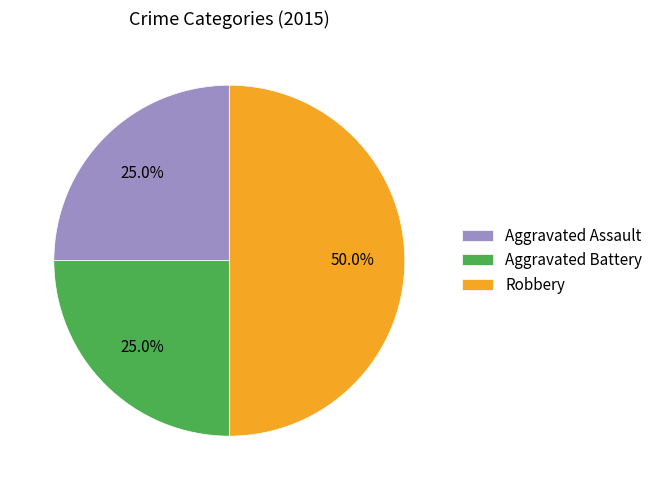

What percentage is the Aggravated Assault slice, to the nearest percent?

25%